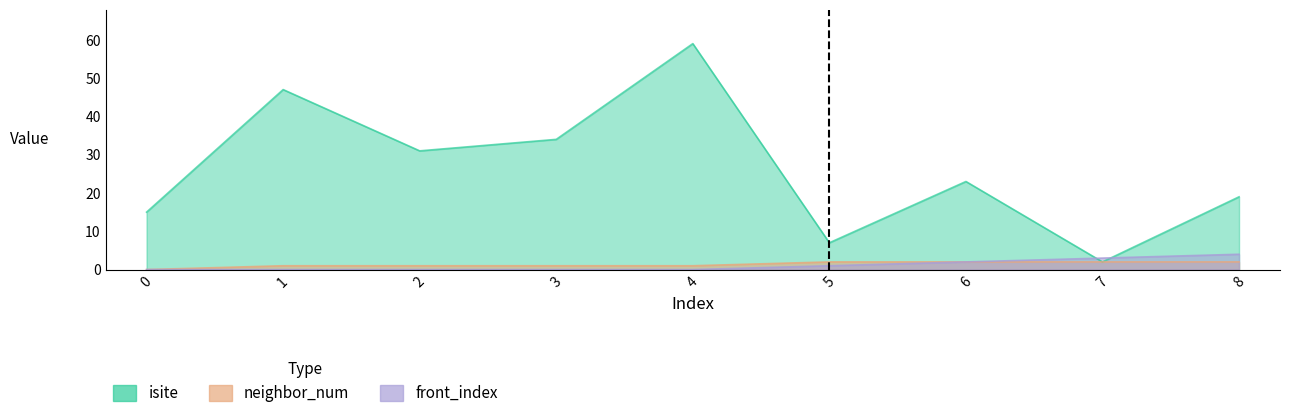

Reading left to right, extract all data points from this chart.

isite: 0=15	1=47	2=31	3=34	4=59	5=7	6=23	7=2	8=19
neighbor_num: 0=0	1=1	2=1	3=1	4=1	5=2	6=2	7=2	8=2
front_index: 0=0	1=0	2=0	3=0	4=0	5=1	6=2	7=3	8=4